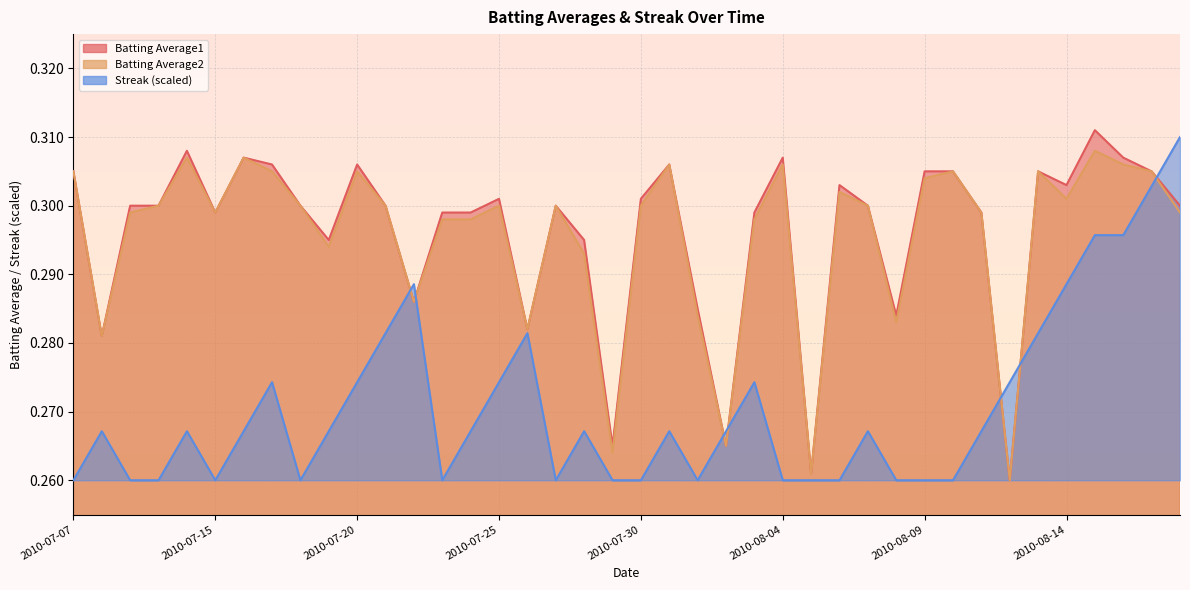

The value of Batting Average2 at 2010-07-17 is 0.2. True or false?

False